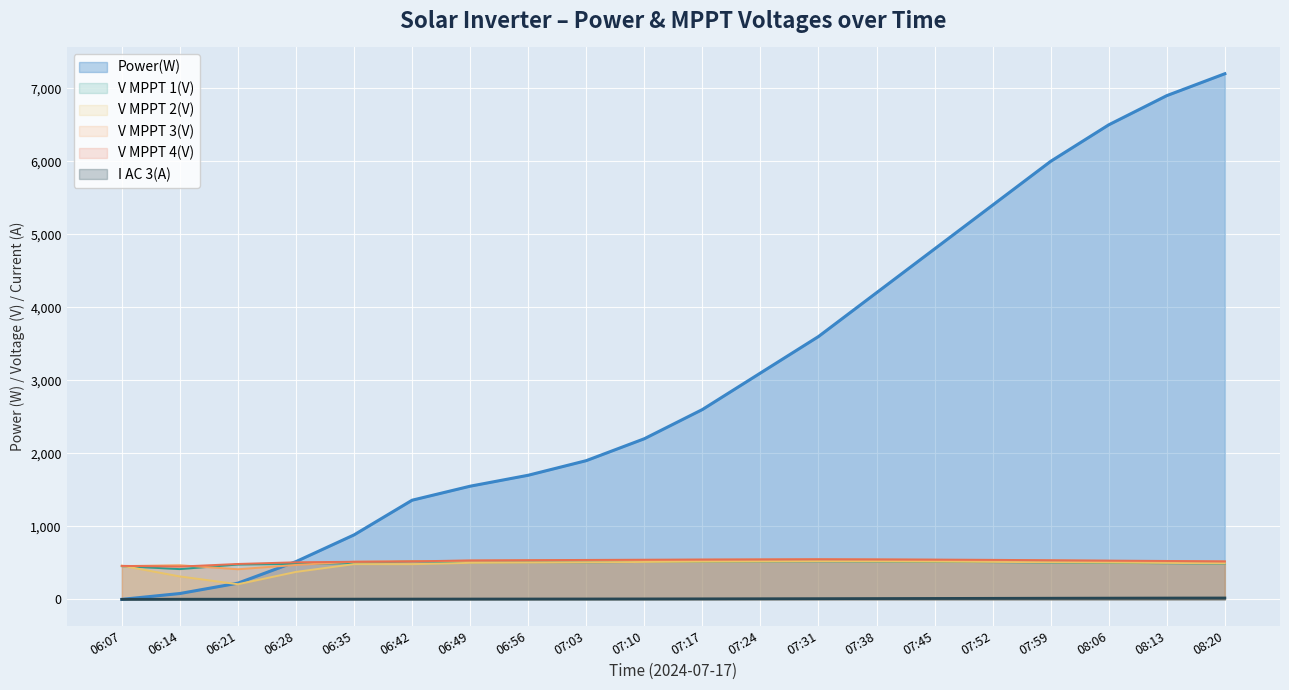

Between which two adjacent categories do V MPPT 4(V) and V MPPT 2(V) first intersect?

06:07 and 06:14